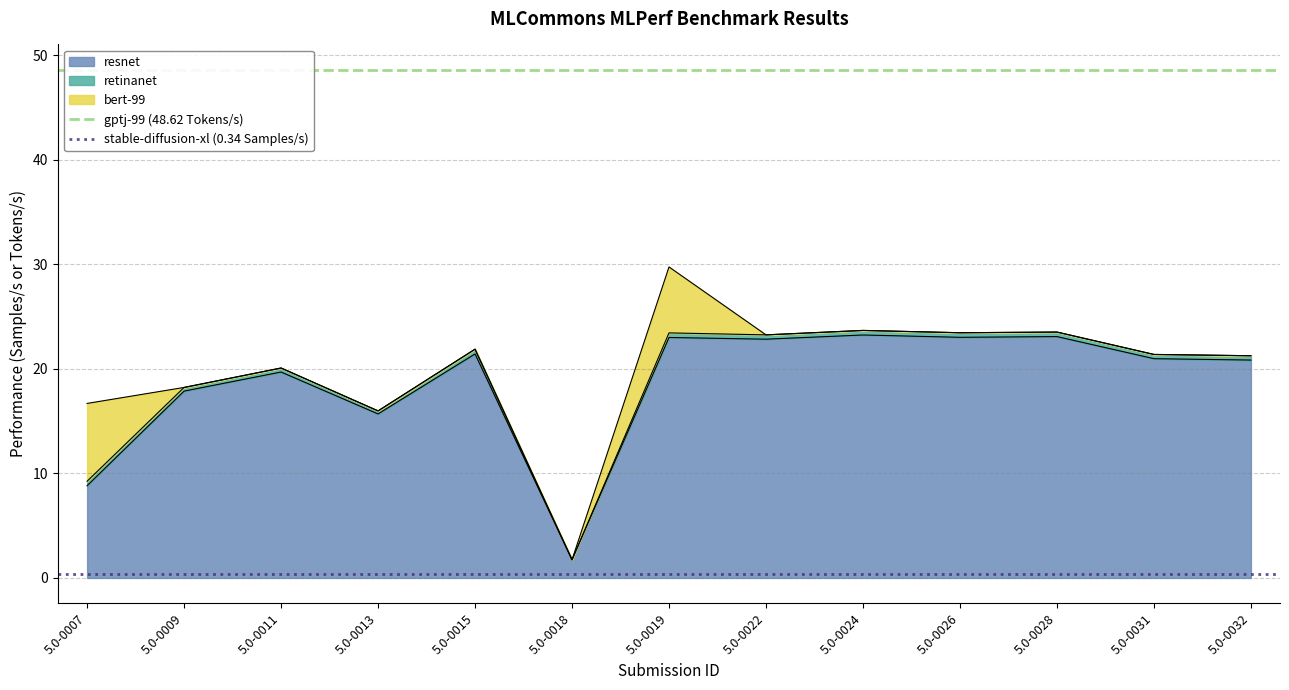

The stable-diffusion-xl (0.34 Samples/s) series shows 0.3 at 5.0-0007. True or false?

True